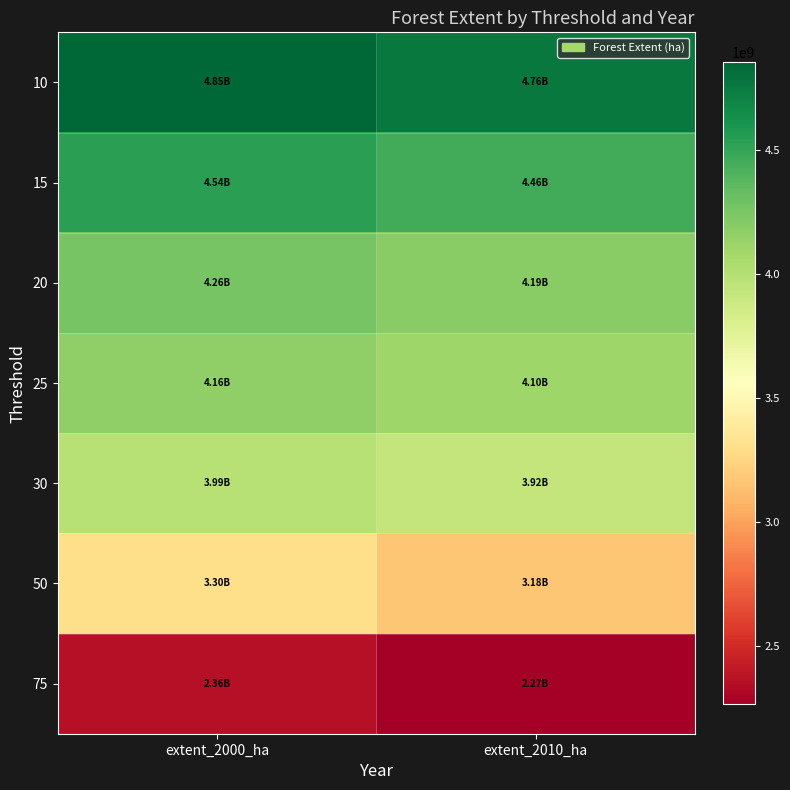

Which has a higher value, extent_2010_ha or extent_2000_ha?

extent_2000_ha